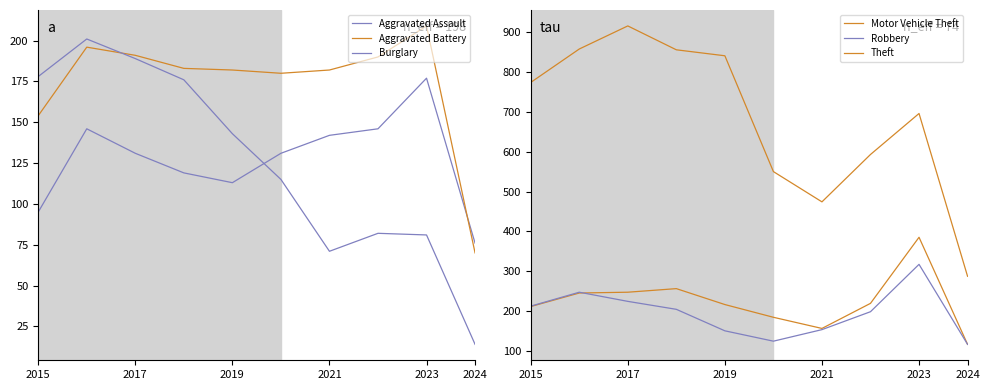

Is it true that Motor Vehicle Theft equals 245 at 2017?

True